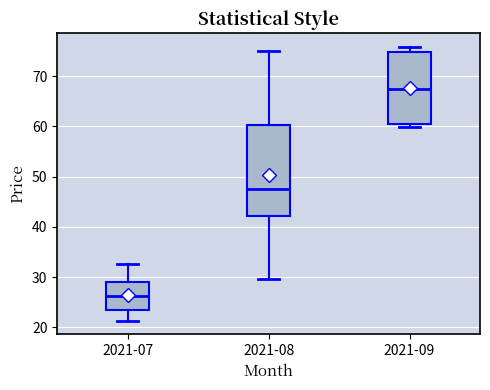

Which box has the lowest median line?

2021-07